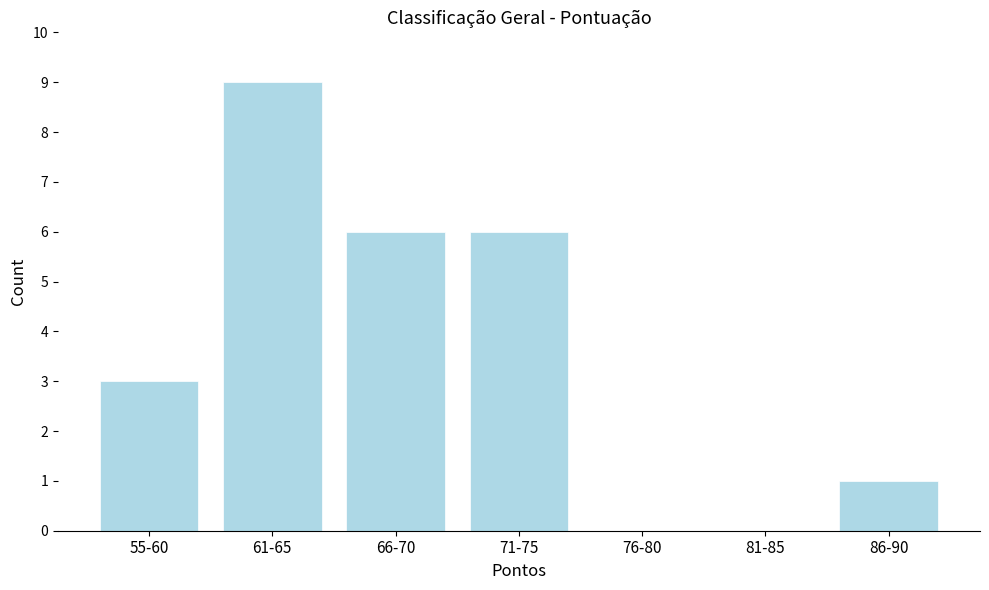

Reading left to right, list all the values displayed in this chart.

55-60=3	61-65=9	66-70=6	71-75=6	76-80=0	81-85=0	86-90=1